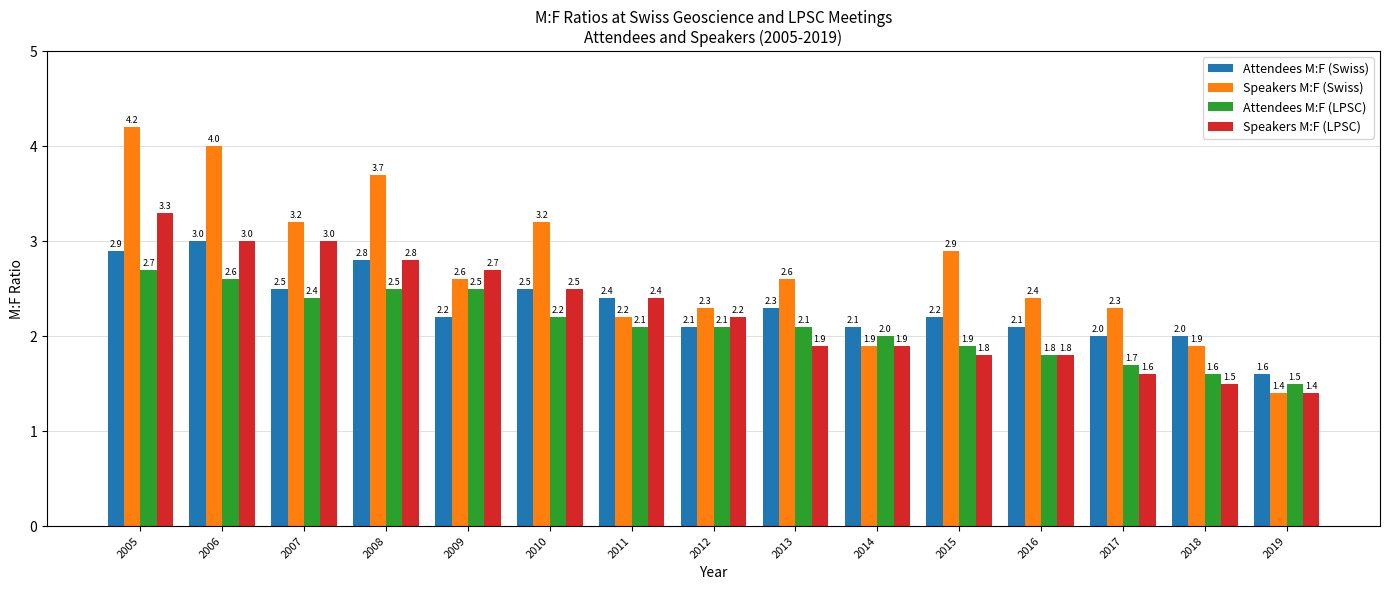

What is the smallest value displayed?

1.4